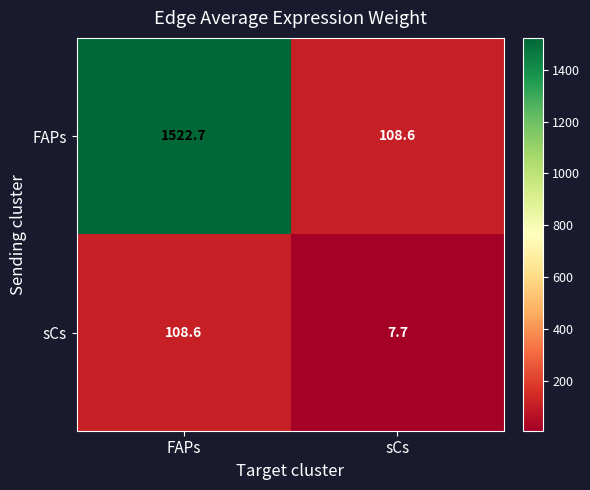

What is the sum of the sCs values at sCs and FAPs?

116.3